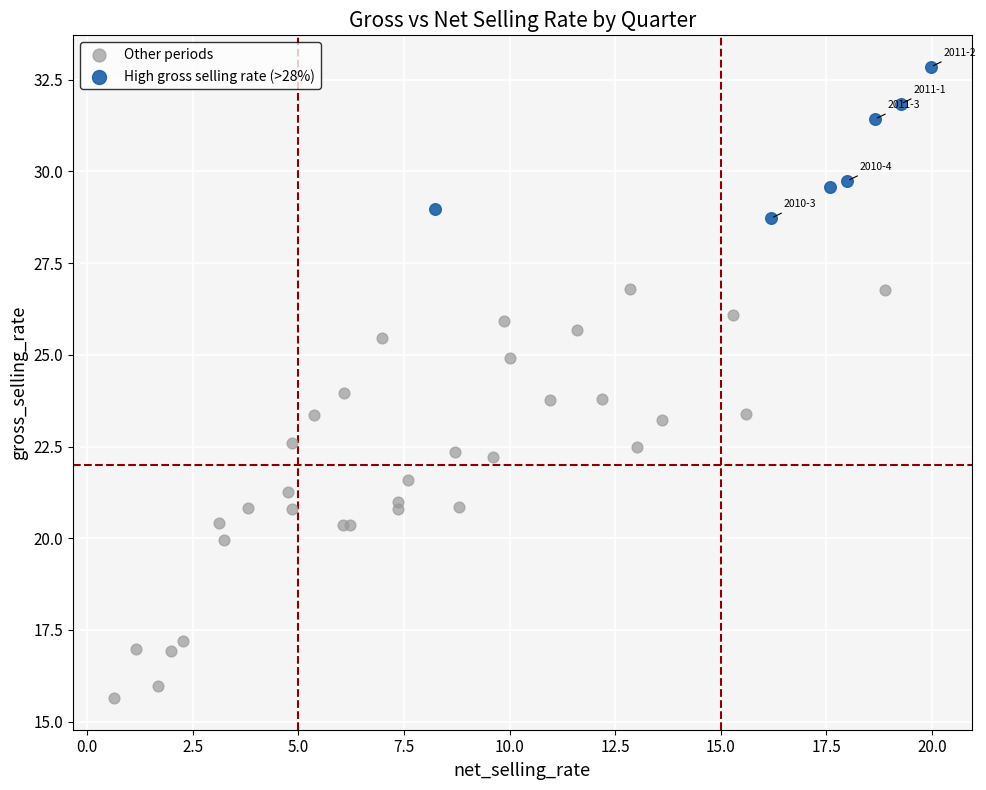

Which series reaches the minimum Y coordinate?

Other periods